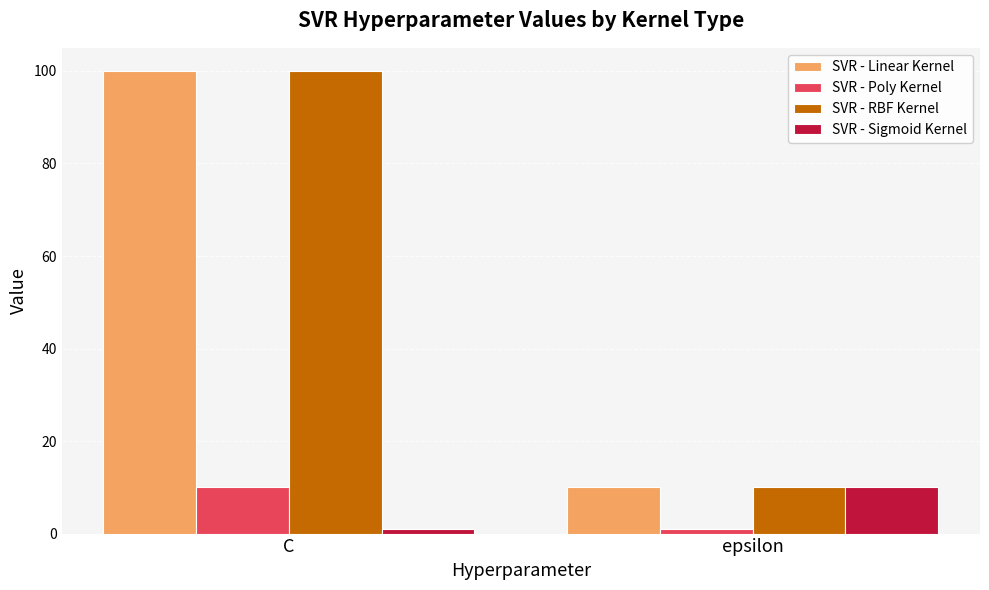

What is the label of the 1st bar from the left?

C